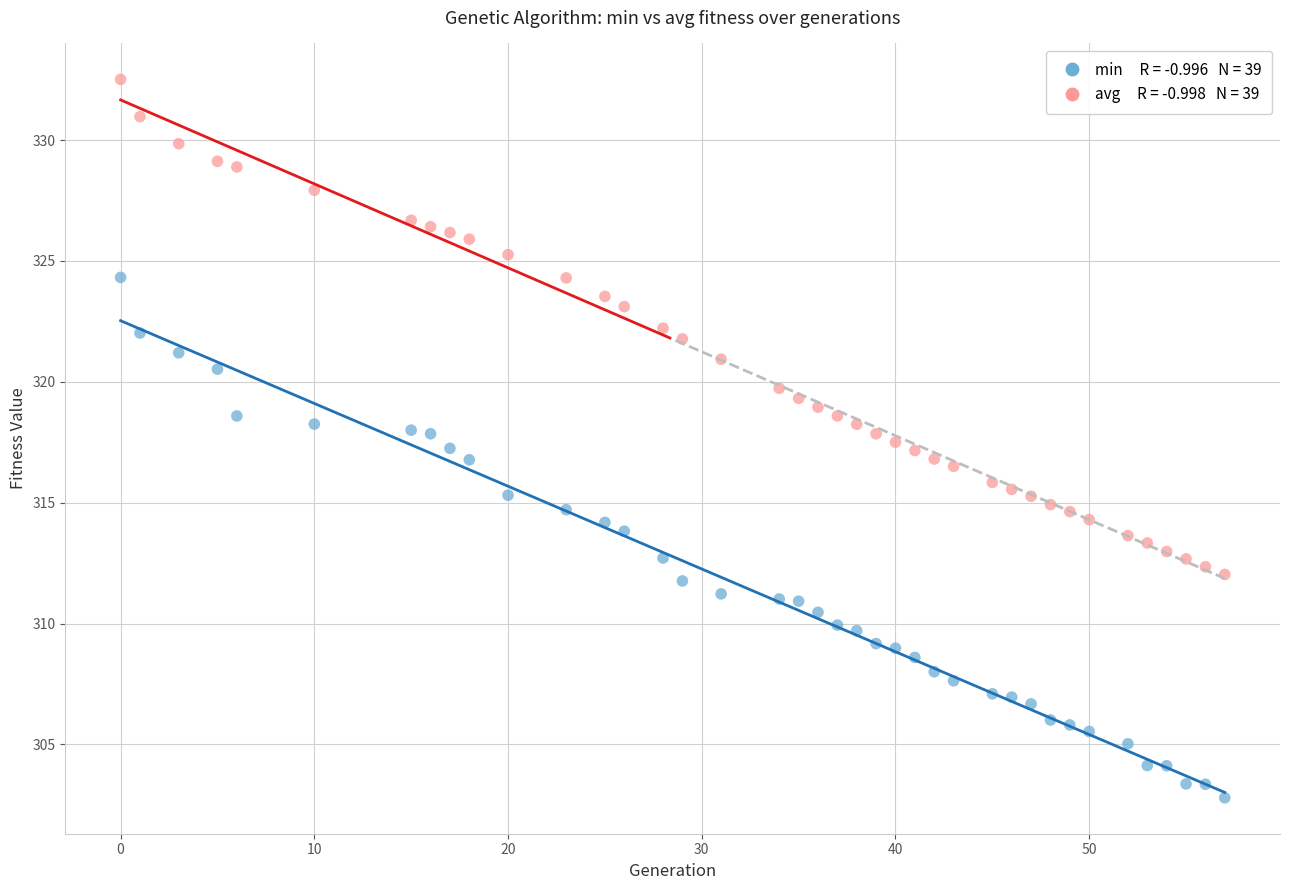

Across all data points, what is the range of Y values (max minus min)?

29.7